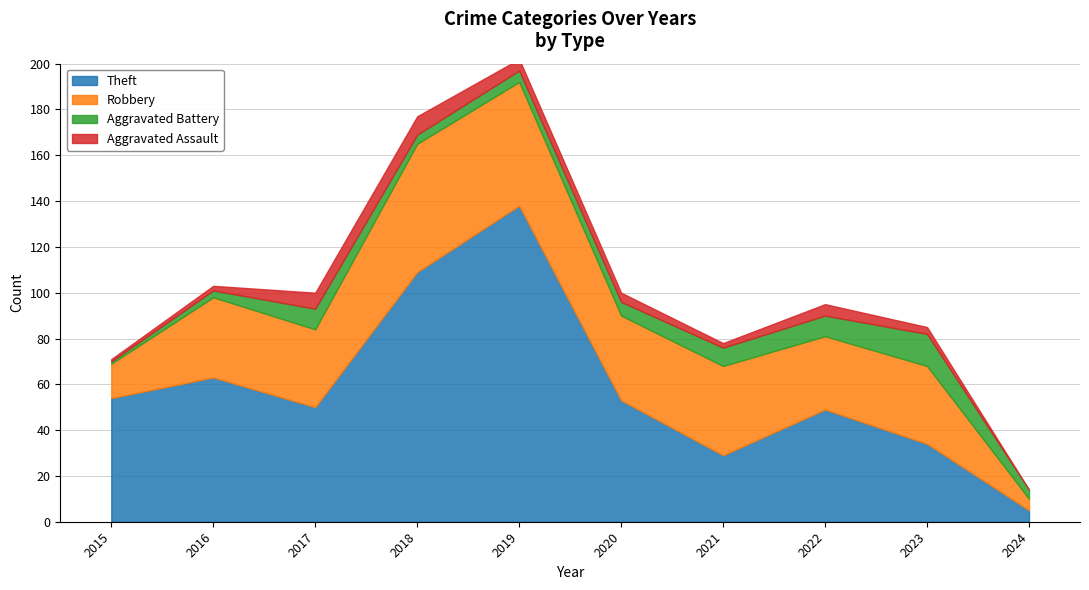

Rank the series at 2020 from highest to lowest value.

Theft, Robbery, Aggravated Battery, Aggravated Assault